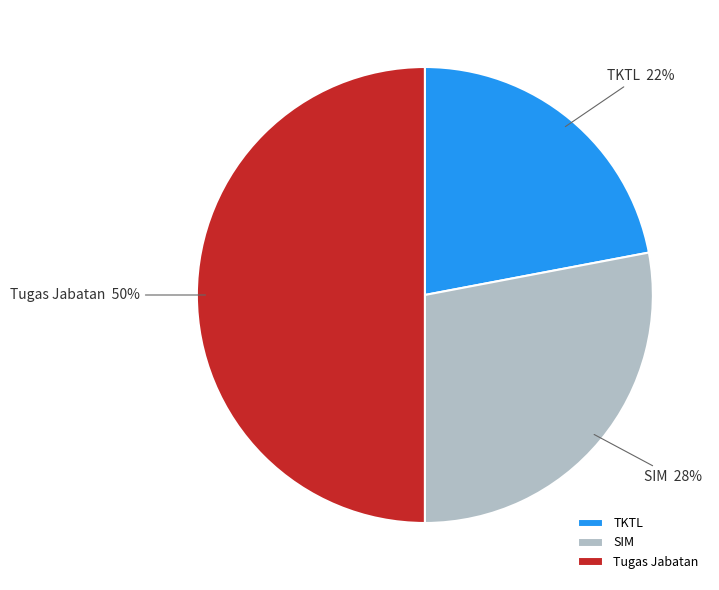

The TKTL slice represents 32% of the pie. True or false?

False